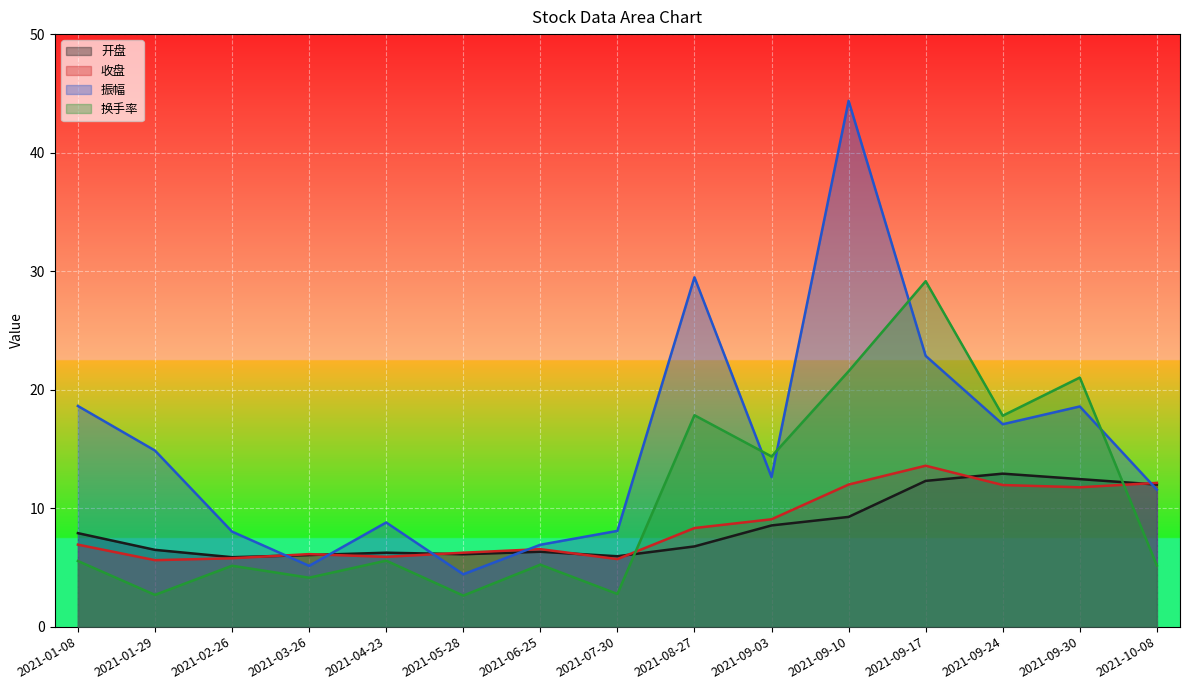

How many values in the 振幅 series exceed 12?

8